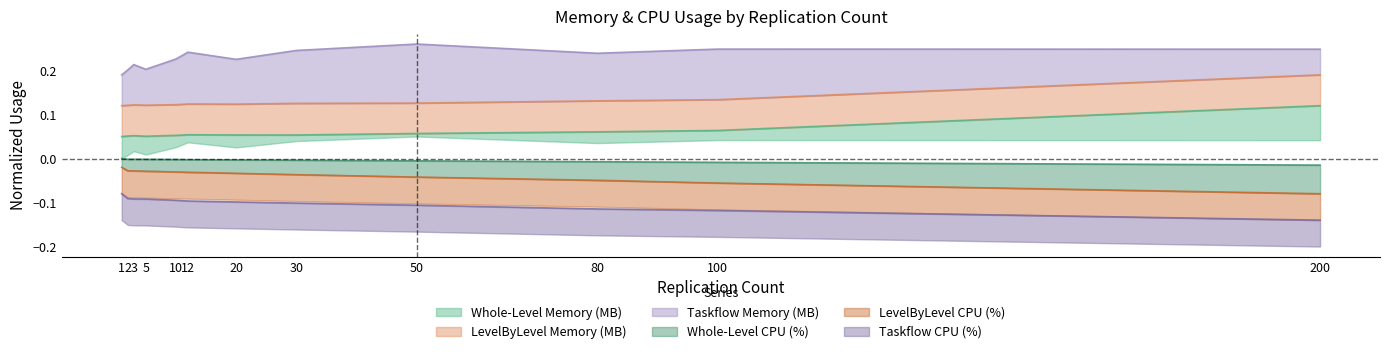

How many interior local valleys does the Taskflow Memory (MB) series have?

3